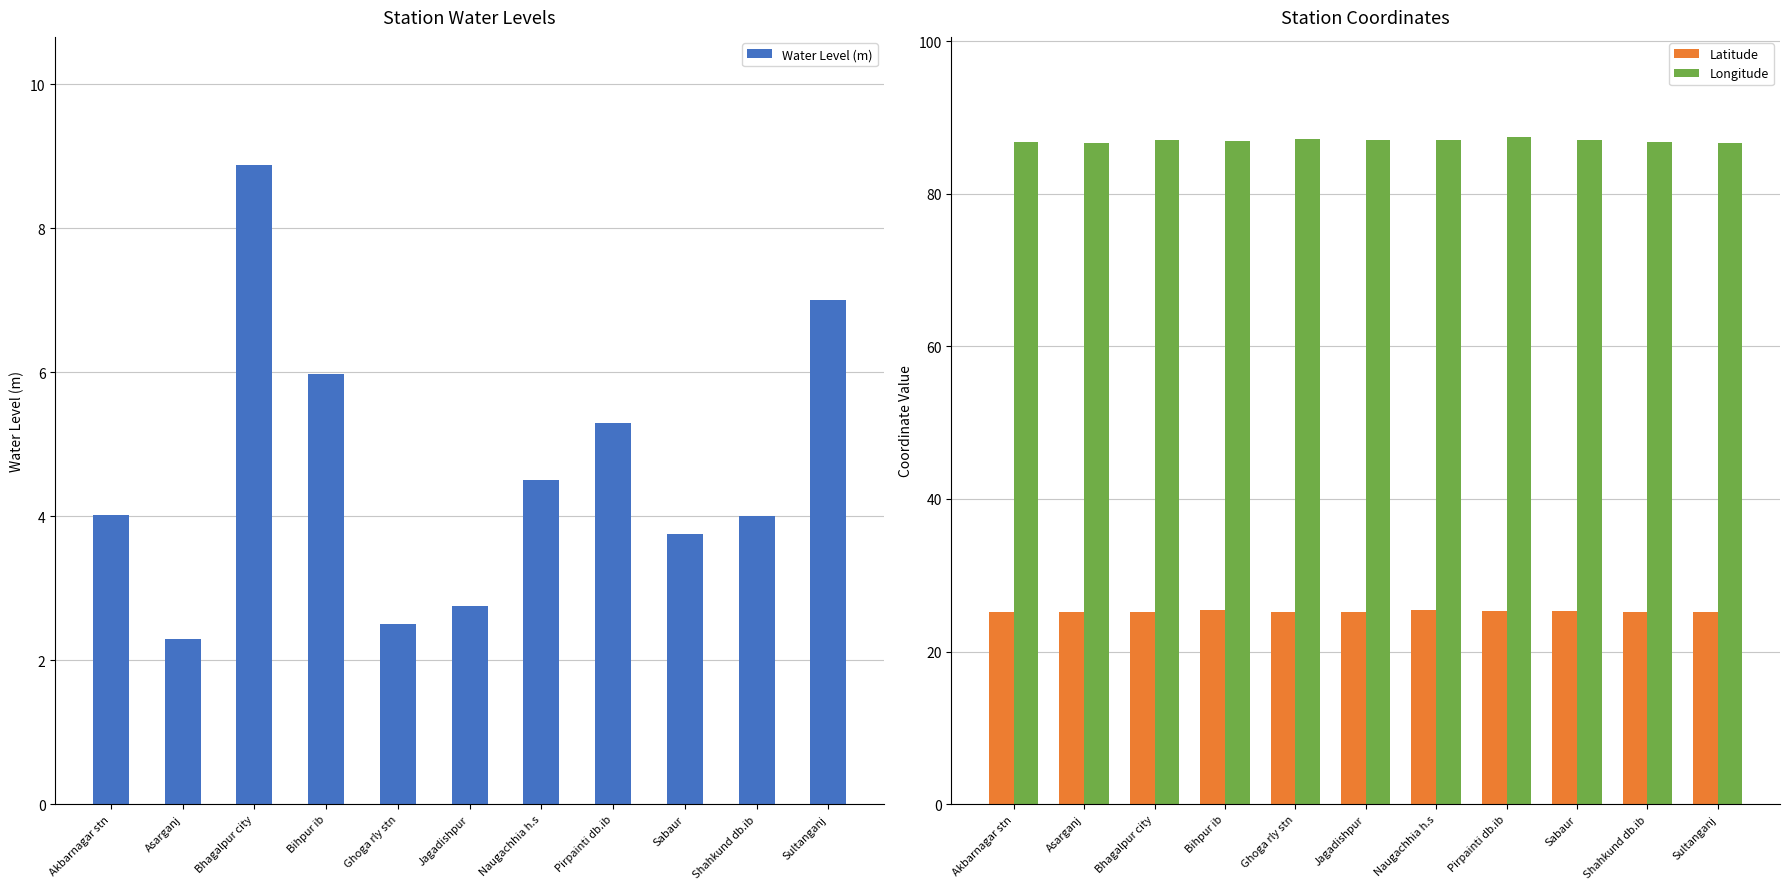

List the labels in order of Latitude value, largest first.

Naugachhia h.s, Bihpur ib, Pirpainti db.ib, Sabaur, Sultanganj, Bhagalpur city, Akbarnagar stn, Ghoga rly stn, Shahkund db.ib, Jagadishpur, Asarganj